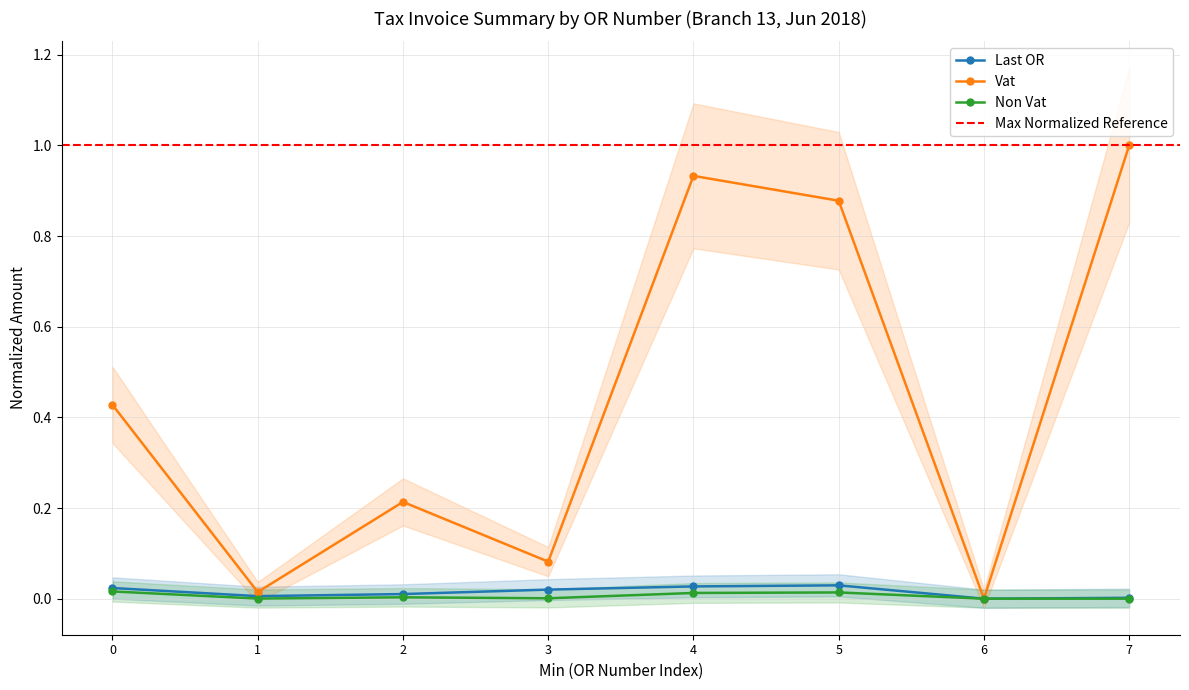

Is it true that Vat equals 1.8 at 7?

False